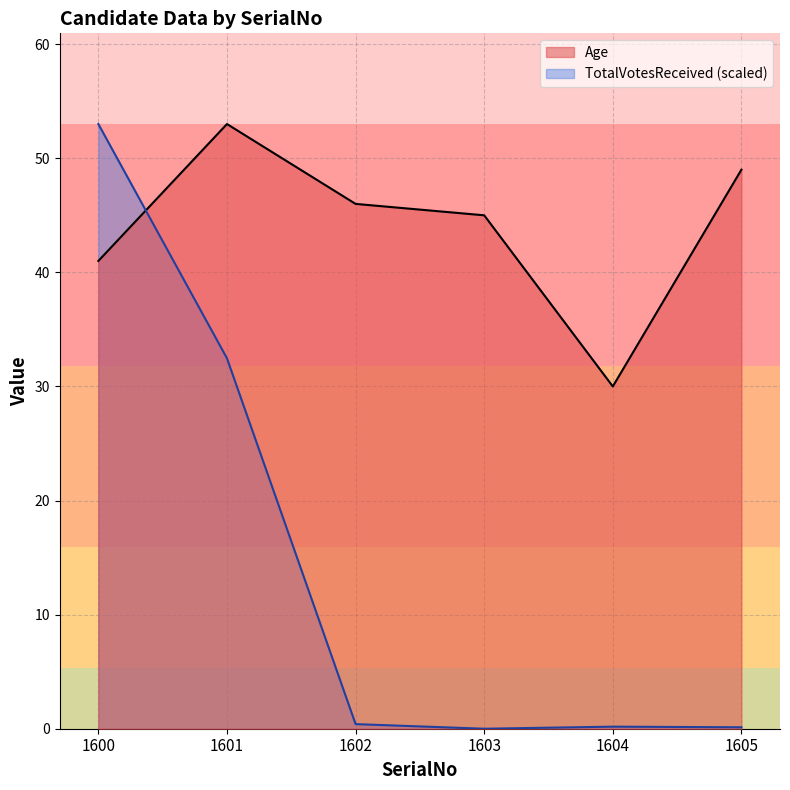

At 1604, list the series in order from largest to smallest.

Age, TotalVotesReceived (scaled)